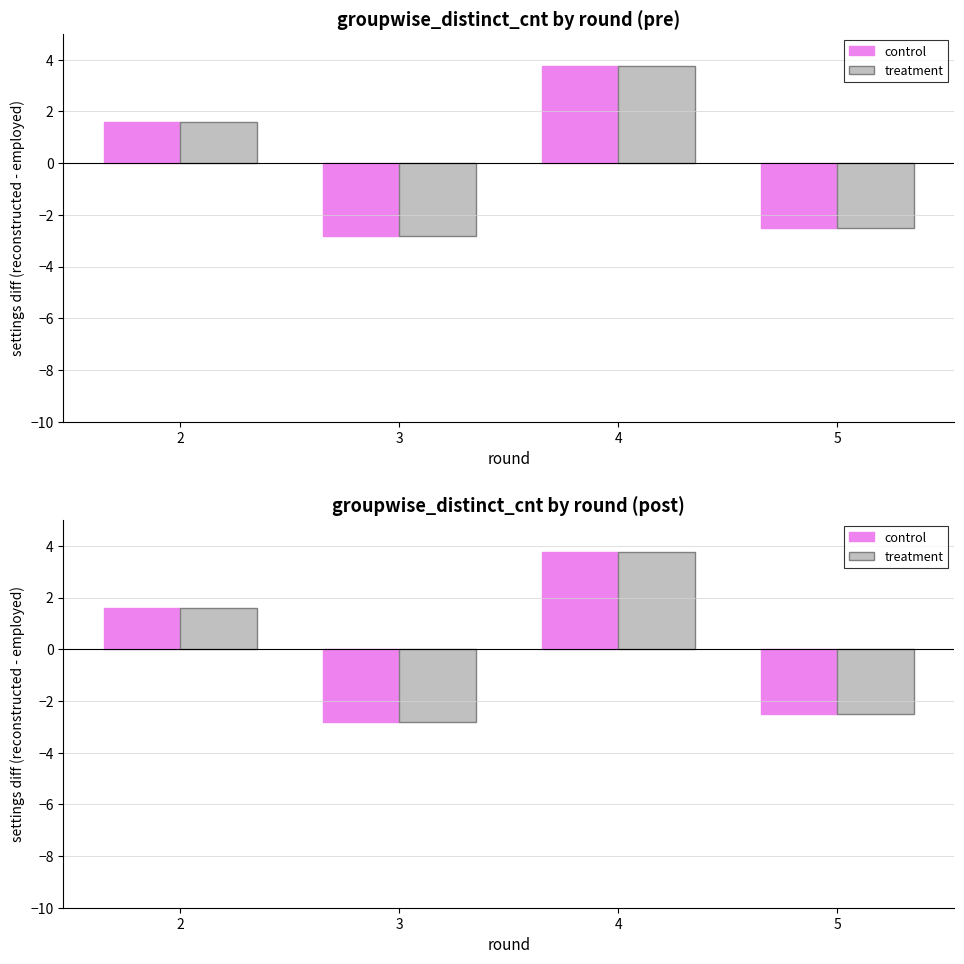

Where does the control series first go above 1?

2